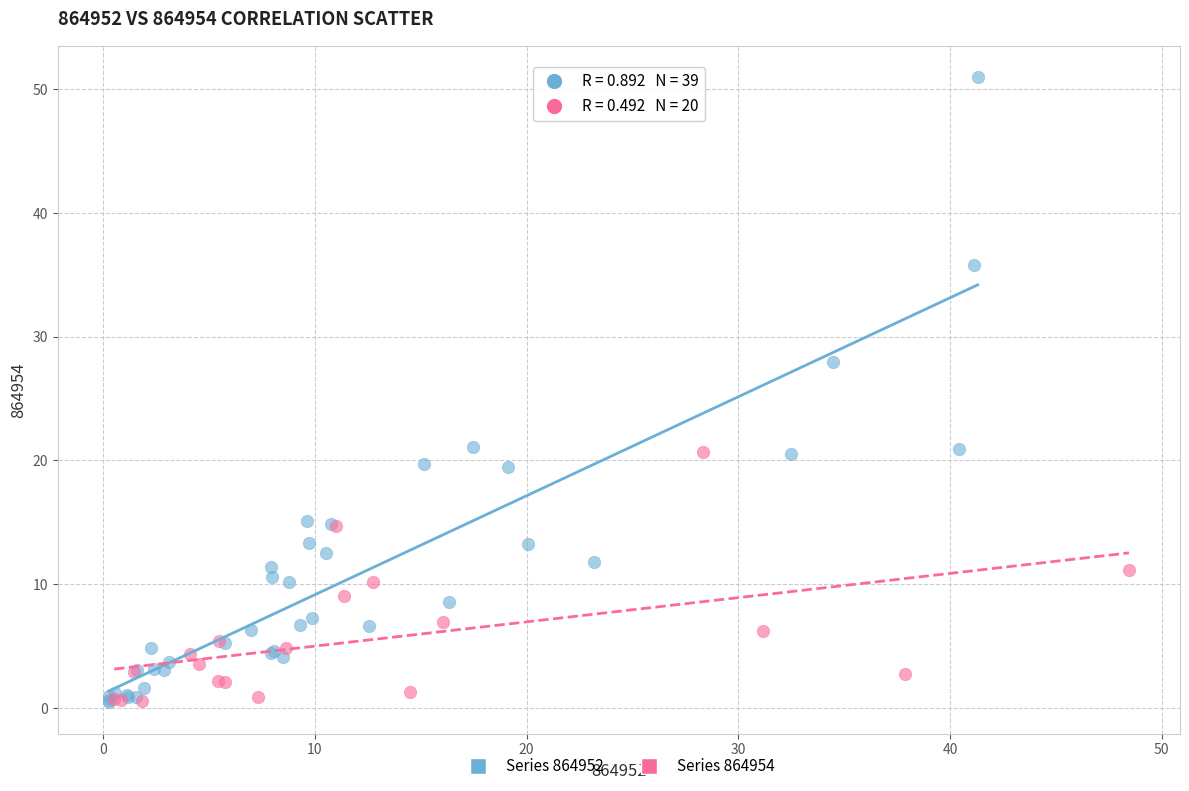

Which series has the largest Y range (max minus min)?

Series 864952